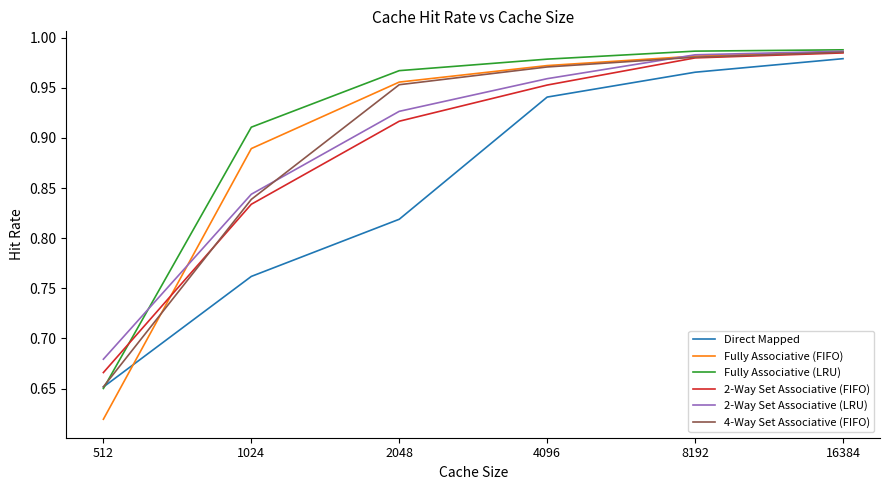

List the labels in order of Direct Mapped value, smallest first.

512, 1024, 2048, 4096, 8192, 16384